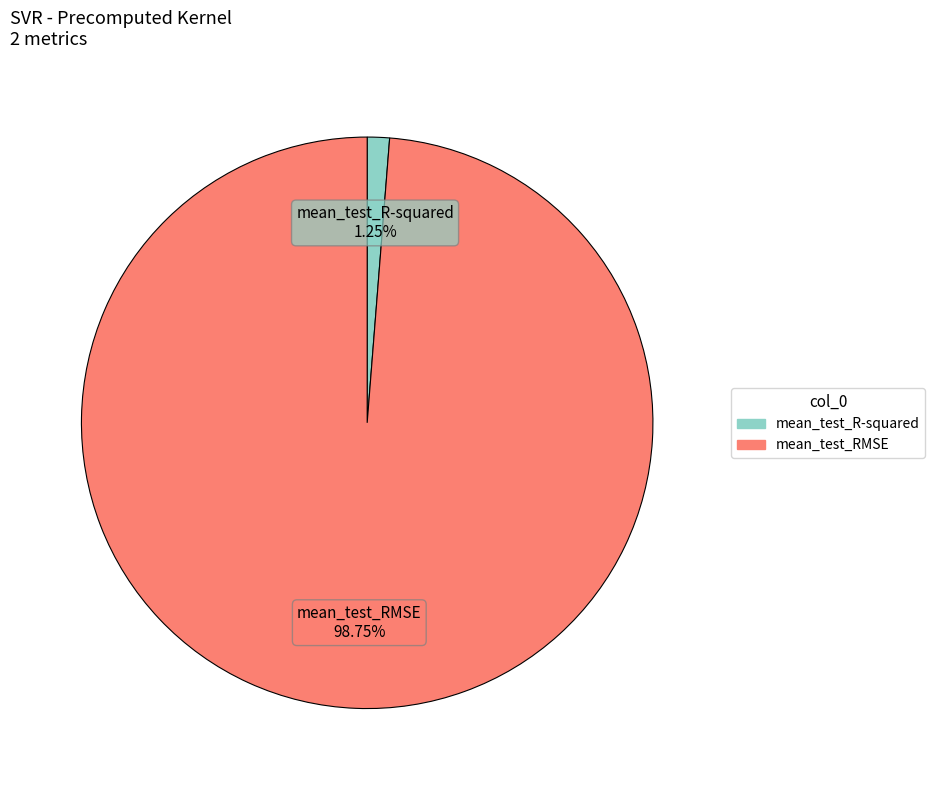

Is mean_test_RMSE the majority of the pie?

Yes